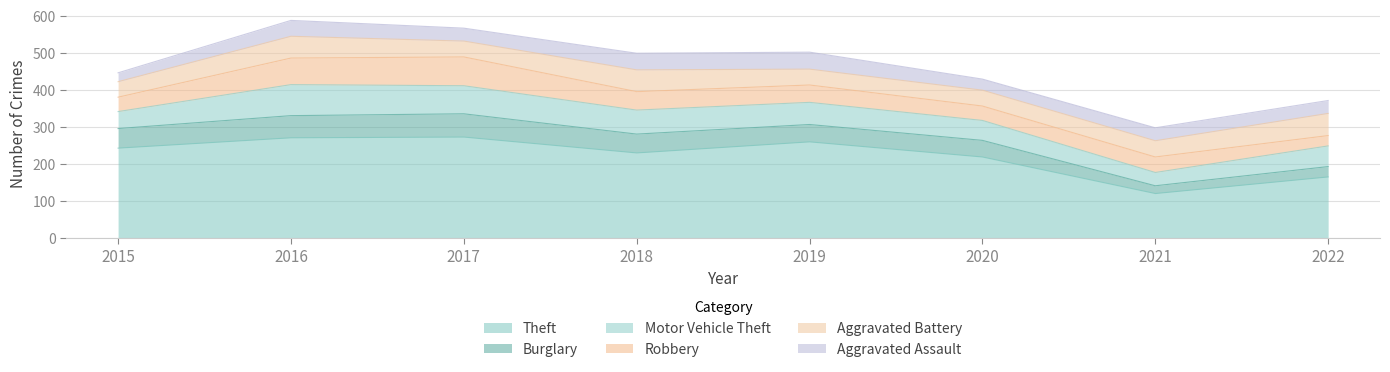

At which label does Burglary first exceed 51?

2015